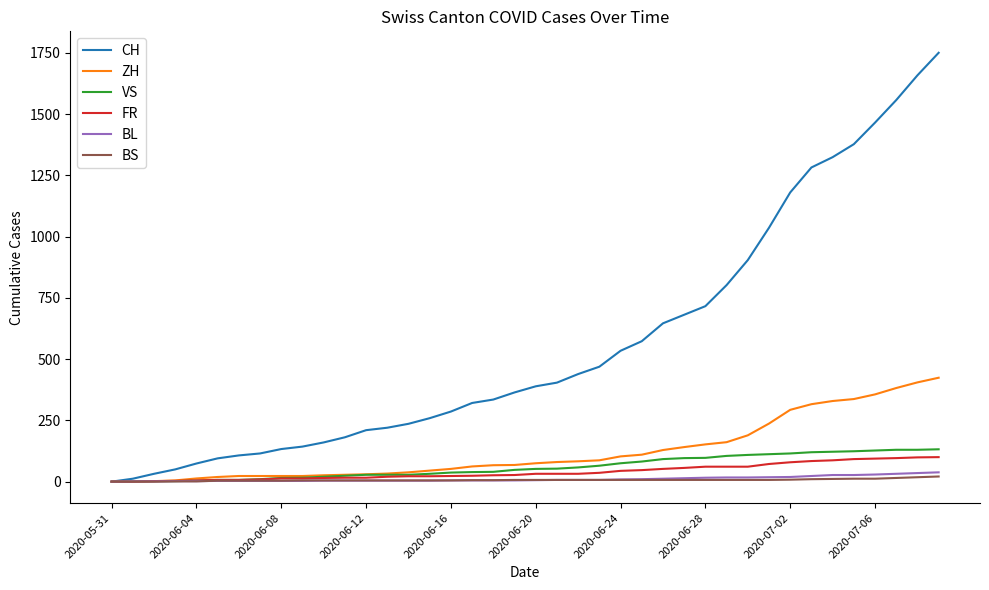

Which series has the largest range (max minus min)?

CH